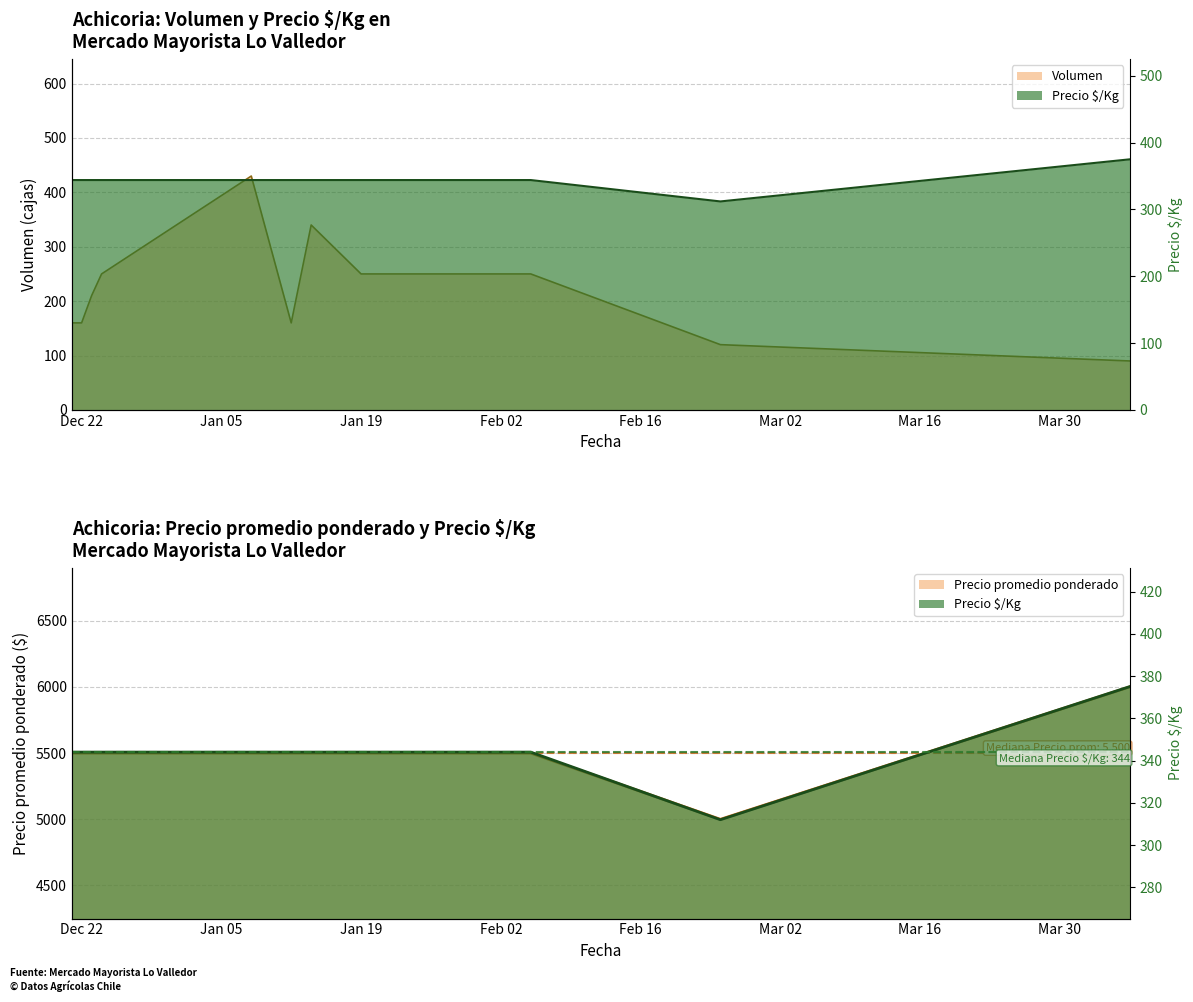

What is the approximate value of Precio $/Kg at 2021-02-04?

344